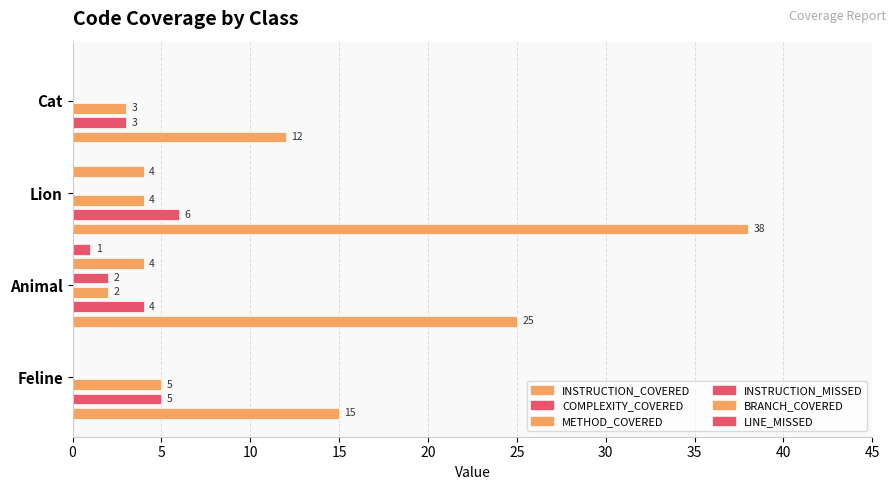

What is the difference between the highest and lowest values at Lion?

38